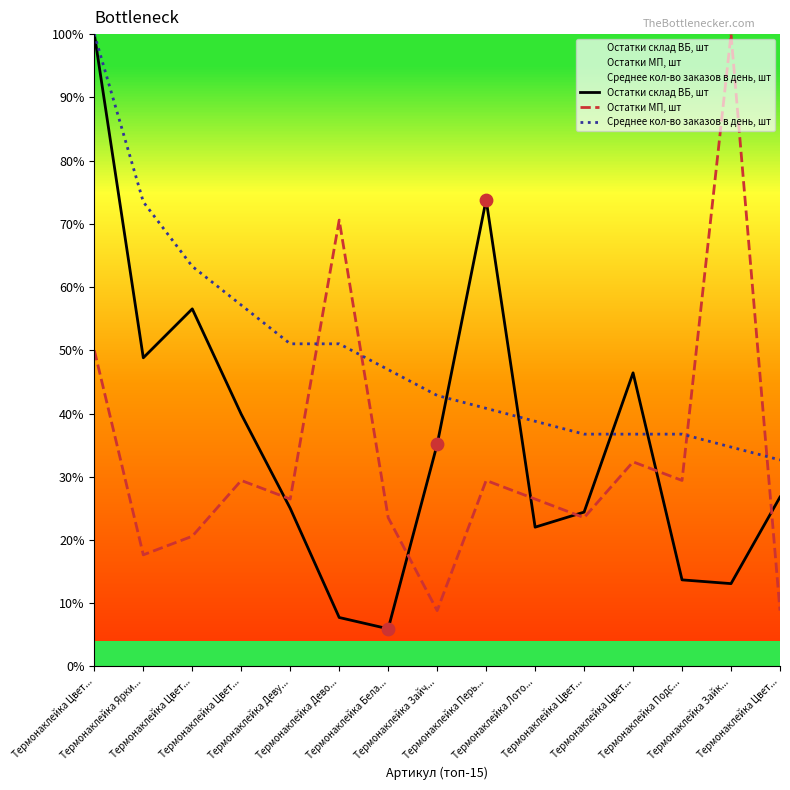

What is the total value across all series at Термонаклейка Цвет...?

250.0